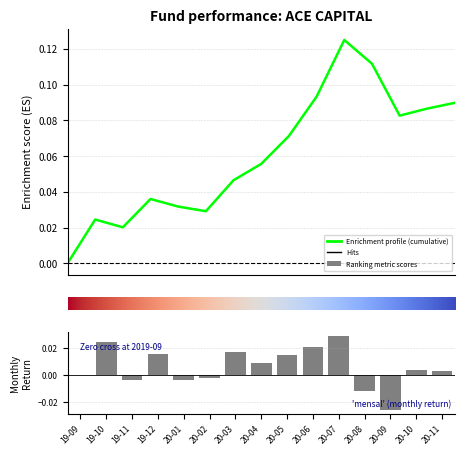

How many categories are shown in the chart?

15